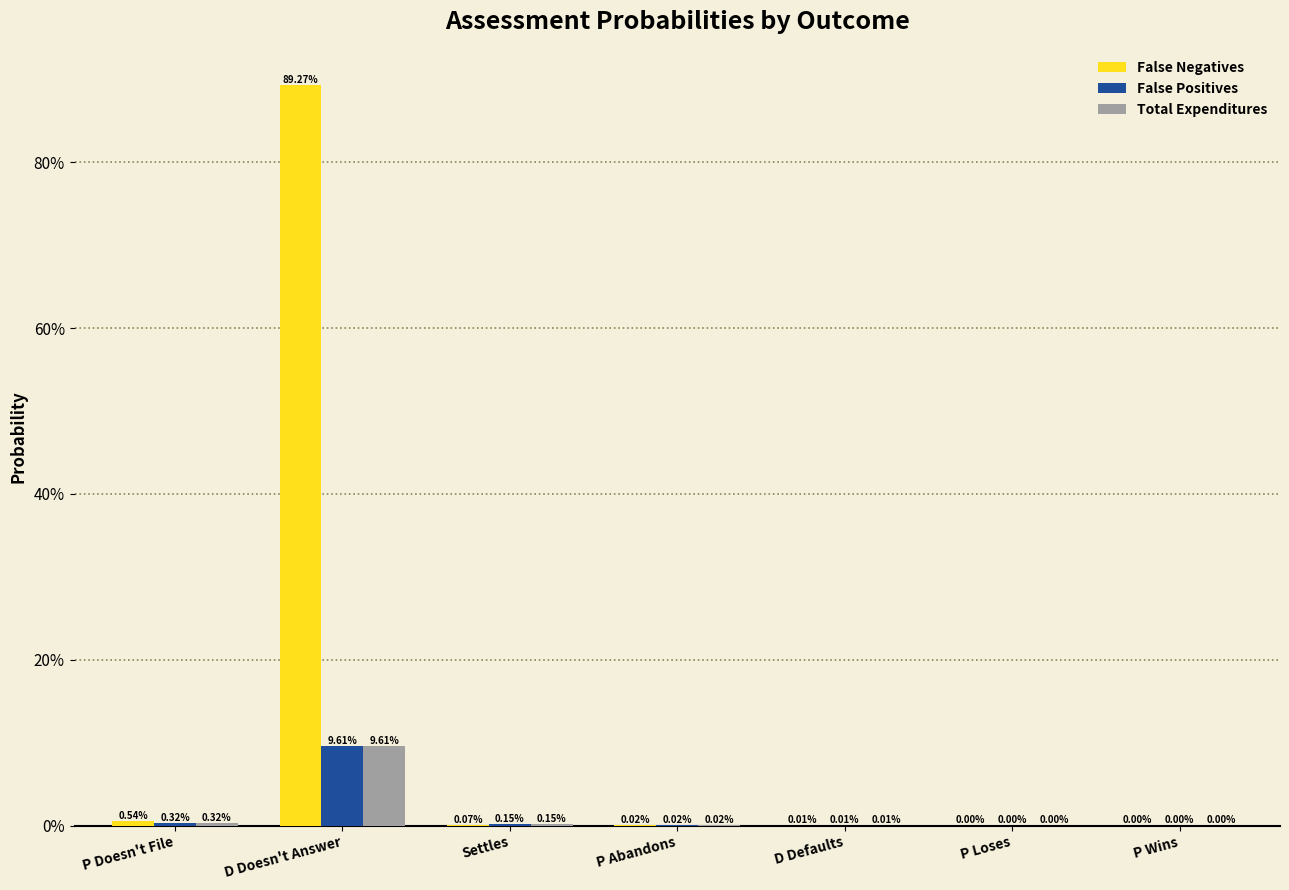

Are the bars grouped side by side (vs. stacked)?

Yes